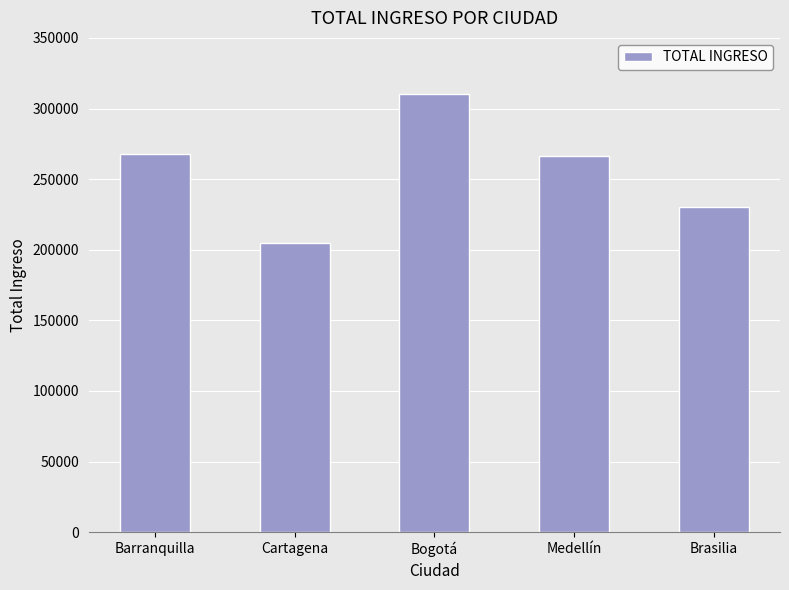

Between Bogotá and Brasilia, which is larger?

Bogotá